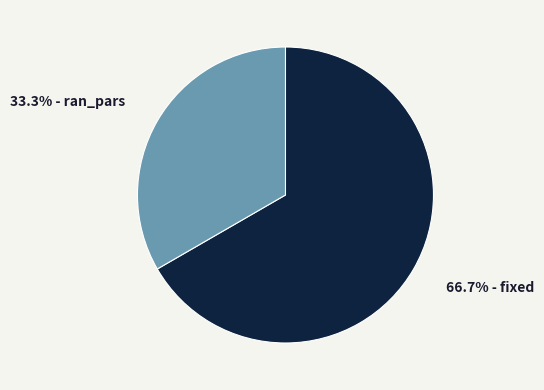

Approximately how many times larger is the value at 33.3% - ran_pars compared to 66.7% - fixed?

0.5